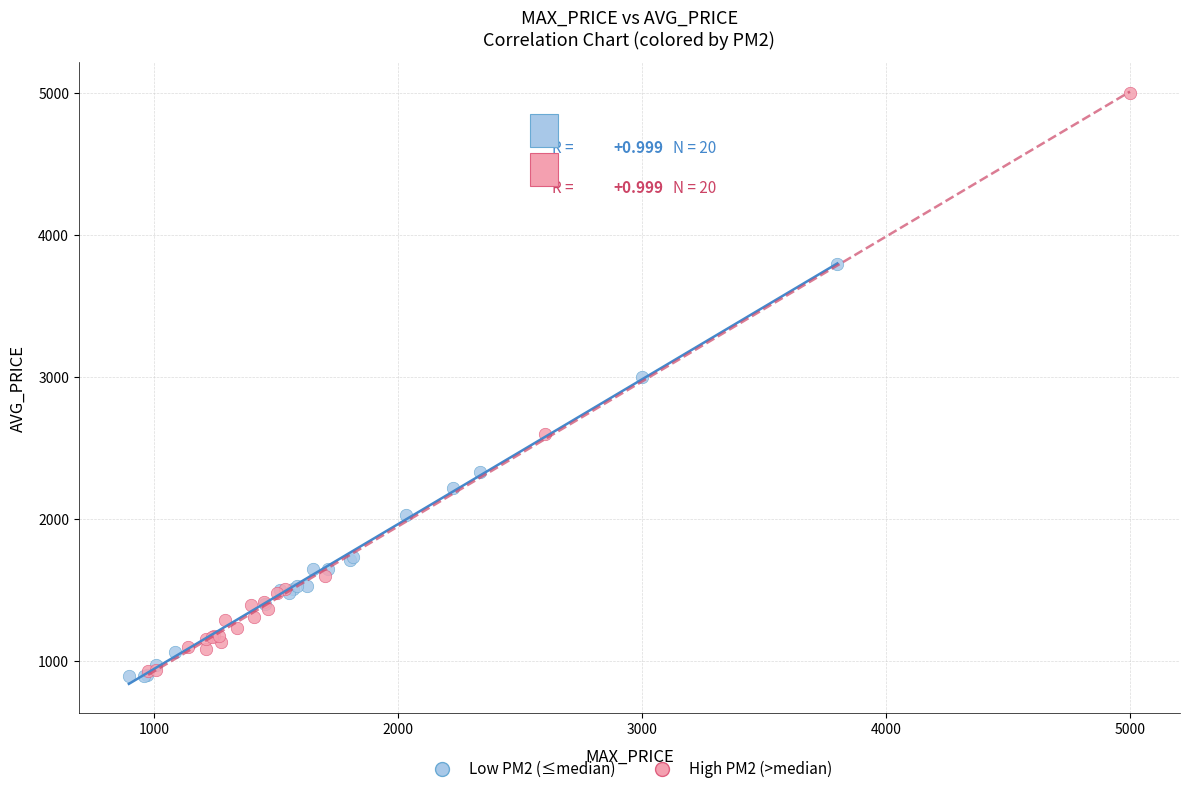

Which series contains the highest Y value?

High PM2 (>median)